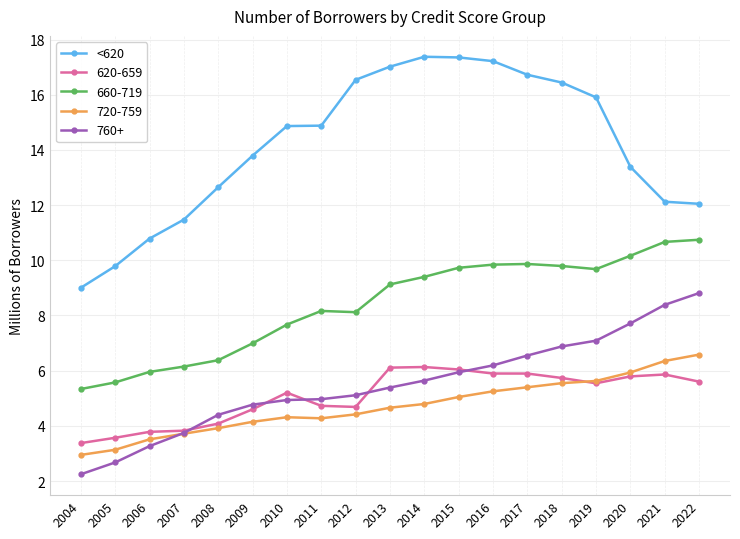

What is the total value across all series at 2008?

31.4